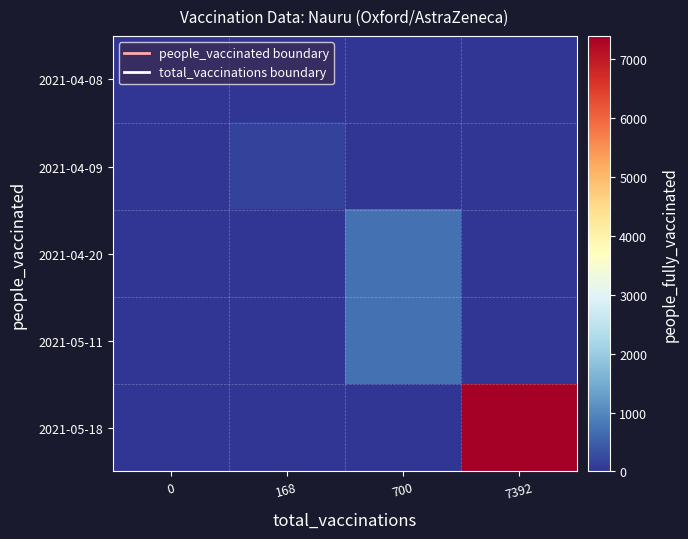

Reading left to right, what are all the values shown in this chart?

2021-04-08: 0=0	168=0	700=0	7392=0
2021-04-09: 0=0	168=168	700=0	7392=0
2021-04-20: 0=0	168=0	700=700	7392=0
2021-05-11: 0=0	168=0	700=700	7392=0
2021-05-18: 0=0	168=0	700=0	7392=7392